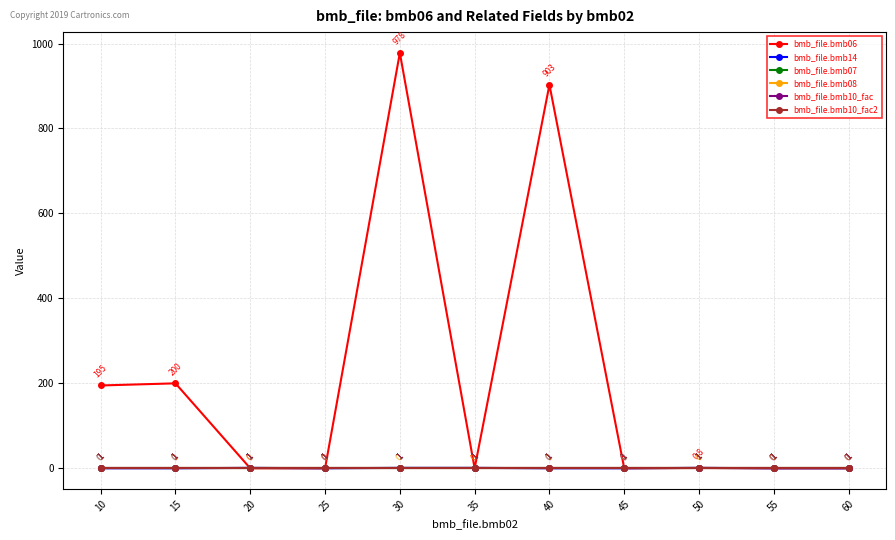

Does the chart have visible grid lines?

Yes